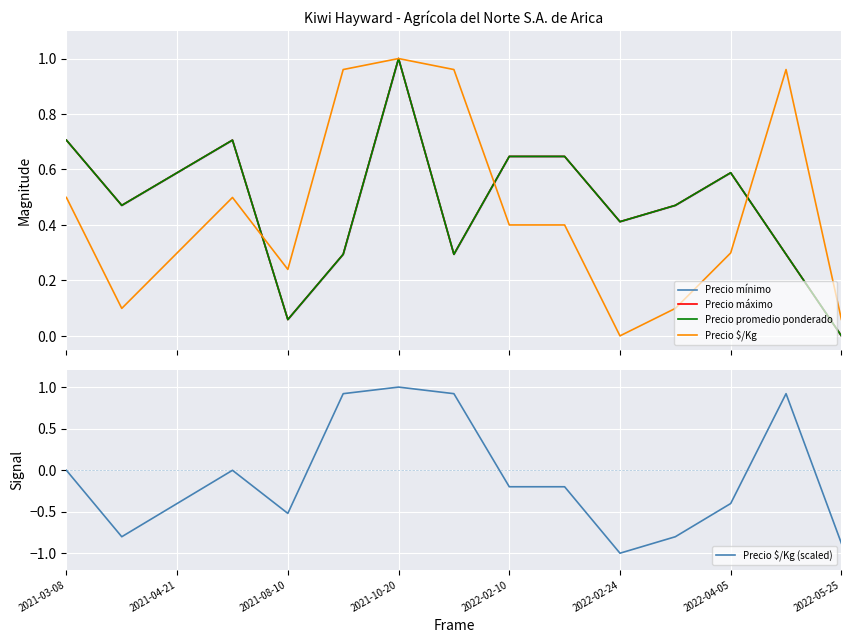

The value of Precio $/Kg (scaled) at 2021-04-21 is -0.2. True or false?

False